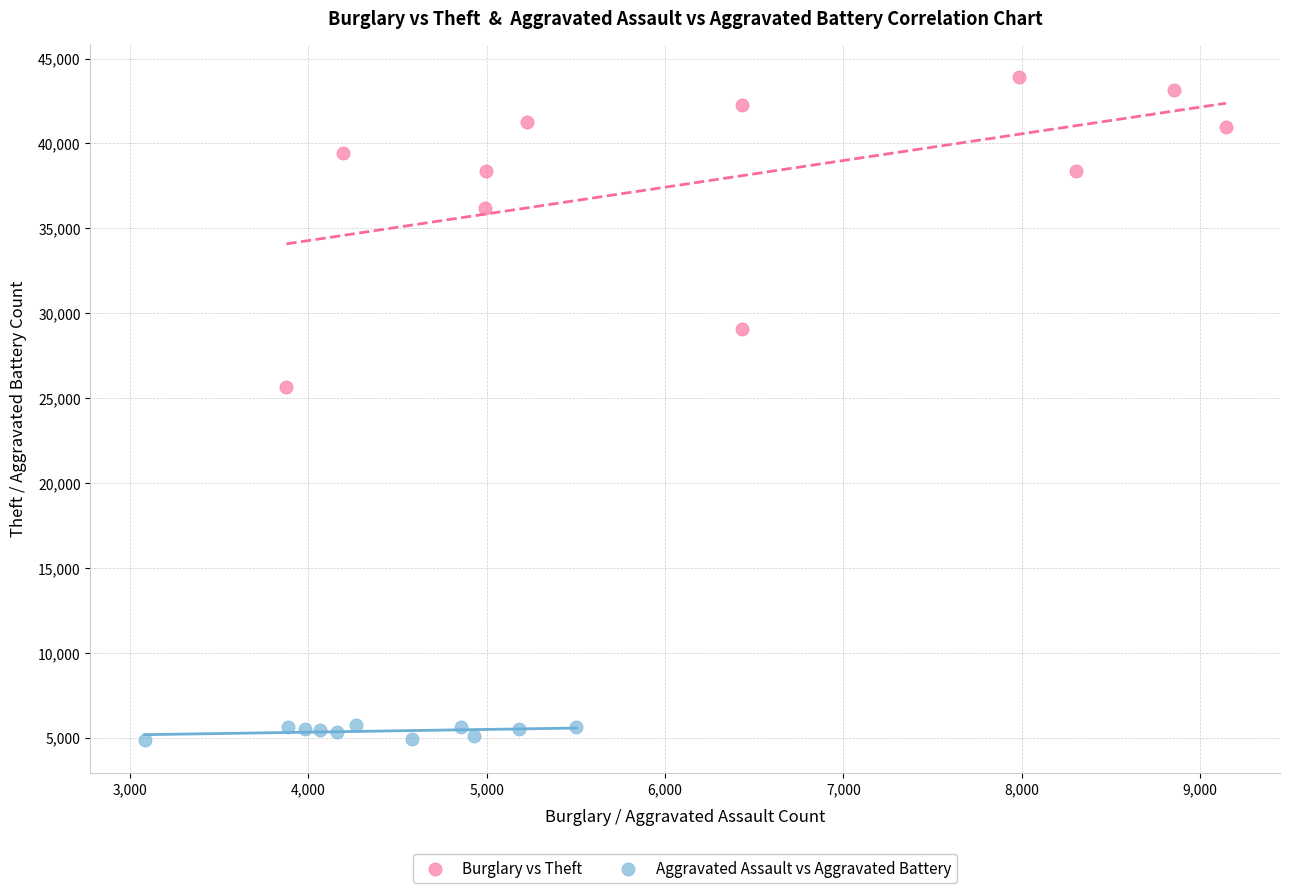

Which series has the largest Y range (max minus min)?

Burglary vs Theft